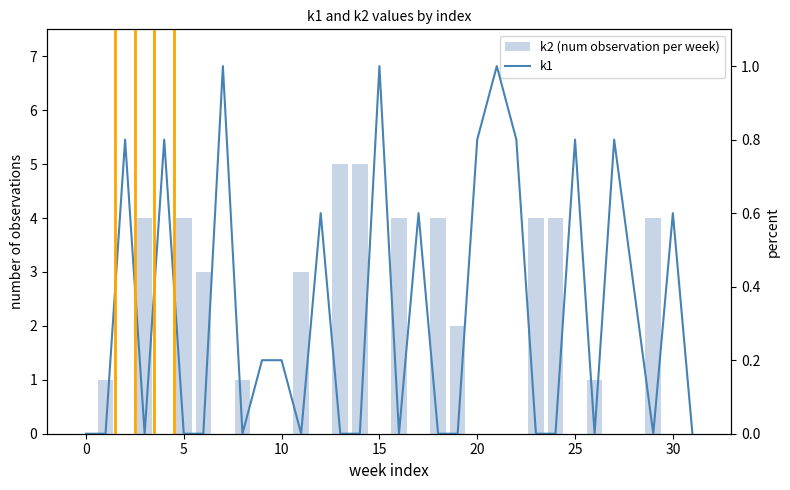

Reading right to left, what are all the values shown in this chart?

k2 (num observation per week): 0.0	0.0	4.0	0.0	0.0	1.0	0.0	4.0	4.0	0.0	0.0	0.0	2.0	4.0	0.0	4.0	0.0	5.0	5.0	0.0	3.0	0.0	0.0	1.0	0.0	3.0	4.0	0.0	4.0	0.0	1.0	0.0
k1: 0.0	0.6	0.0	0.4	0.8	0.0	0.8	0.0	0.0	0.8	1.0	0.8	0.0	0.0	0.6	0.0	1.0	0.0	0.0	0.6	0.0	0.2	0.2	0.0	1.0	0.0	0.0	0.8	0.0	0.8	0.0	0.0